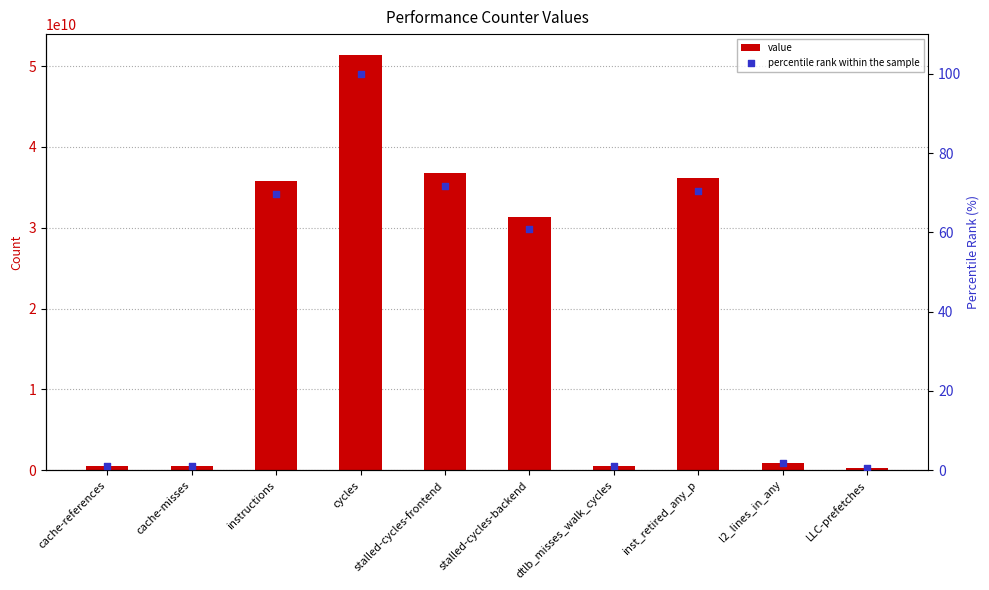

Which series has the largest total across all categories?

value